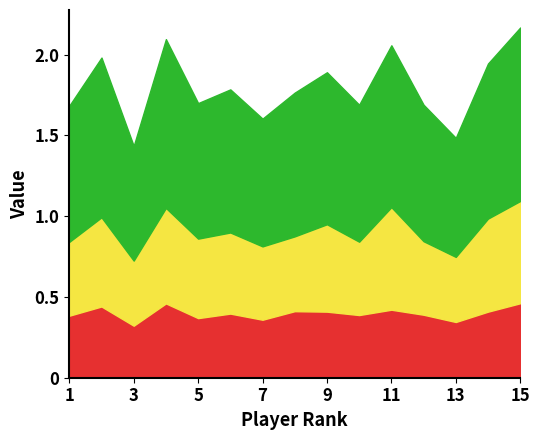

True or false: SLG has more than 1 interior local peaks.

True